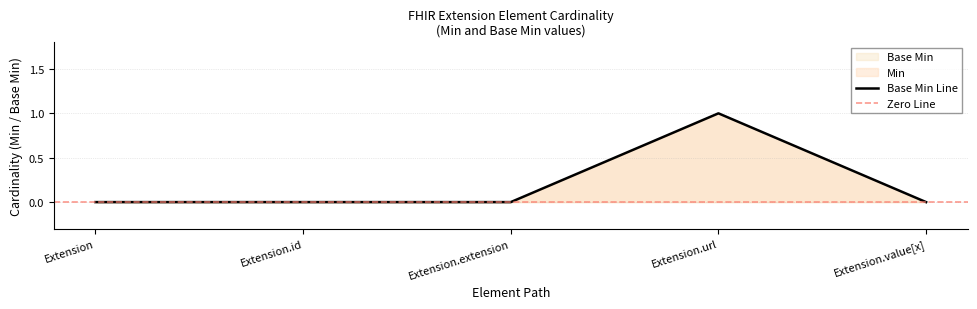

True or false: Min has more than 2 interior local peaks.

False